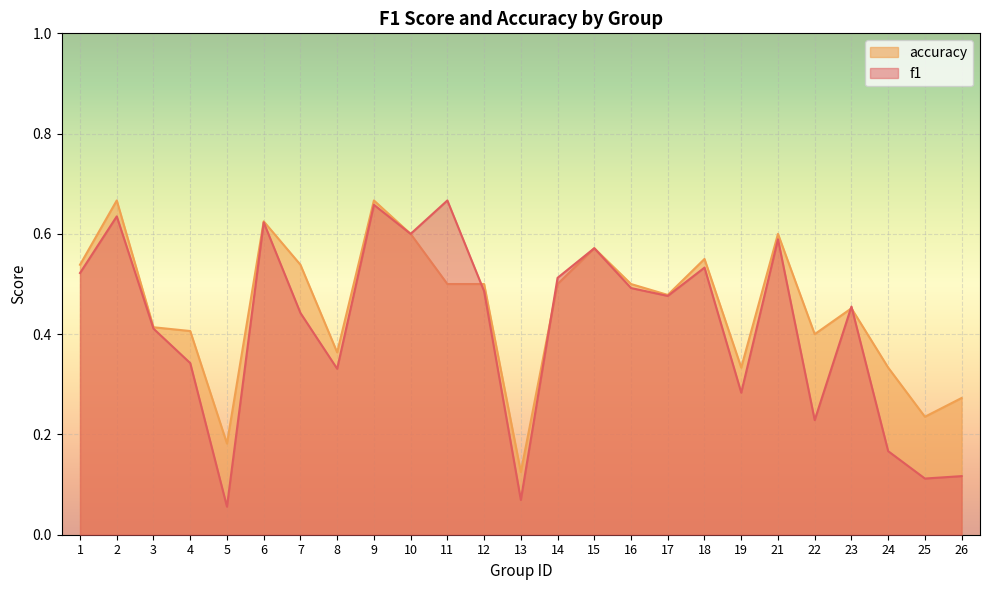

The value of accuracy at 6 is 0.6. True or false?

True